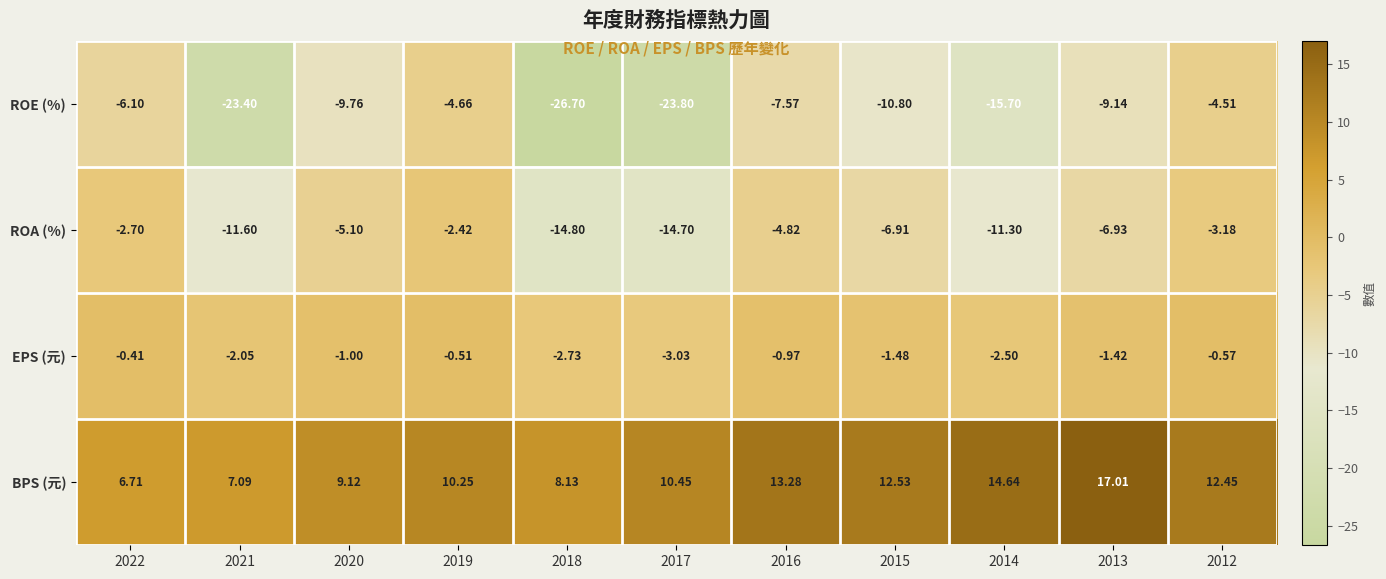

At 2022, list the series in order from largest to smallest.

BPS (元), EPS (元), ROA (%), ROE (%)